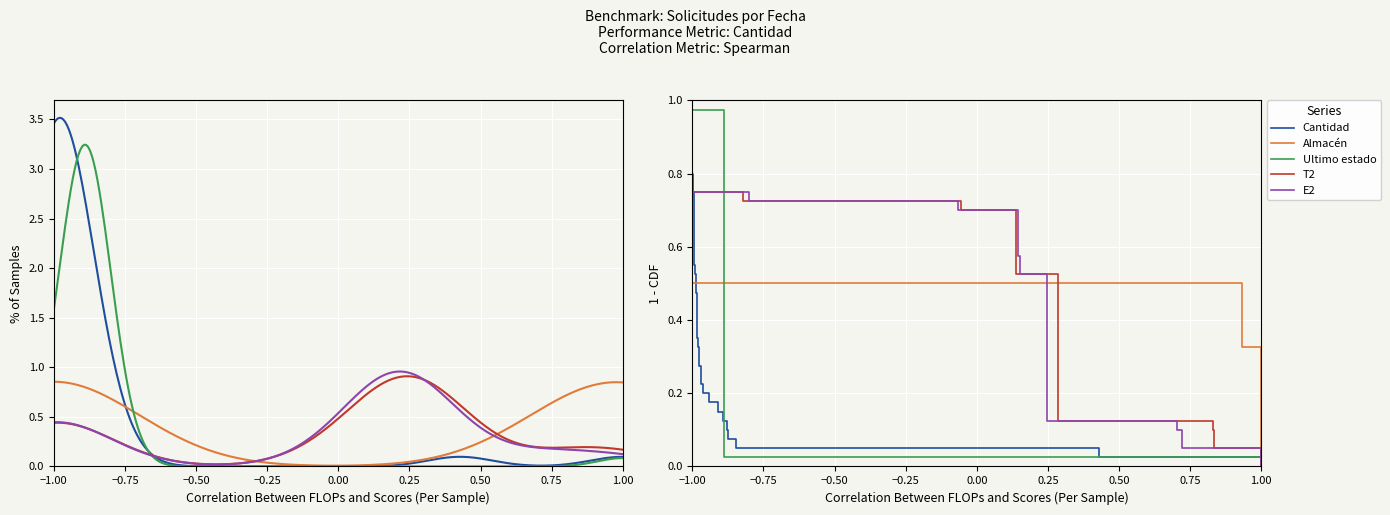

What position from the left is 16?

17